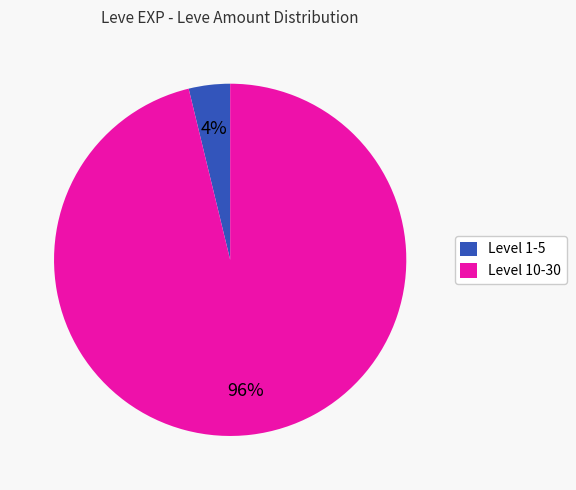

To the nearest percent, what portion does Level 1-5 represent?

4%